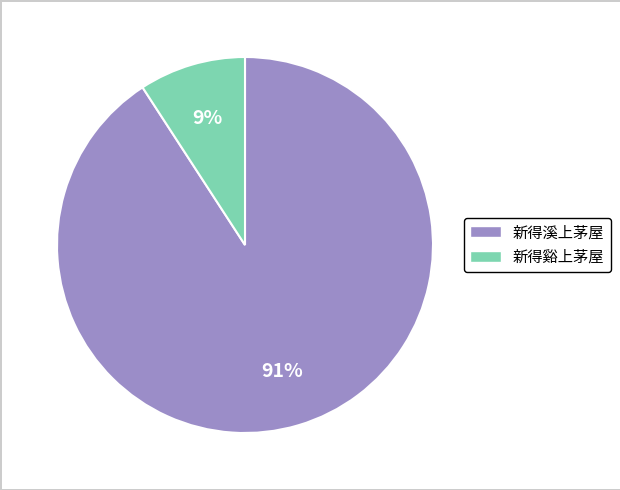

Rank the categories by value from highest to lowest.

新得溪上茅屋, 新得谿上茅屋